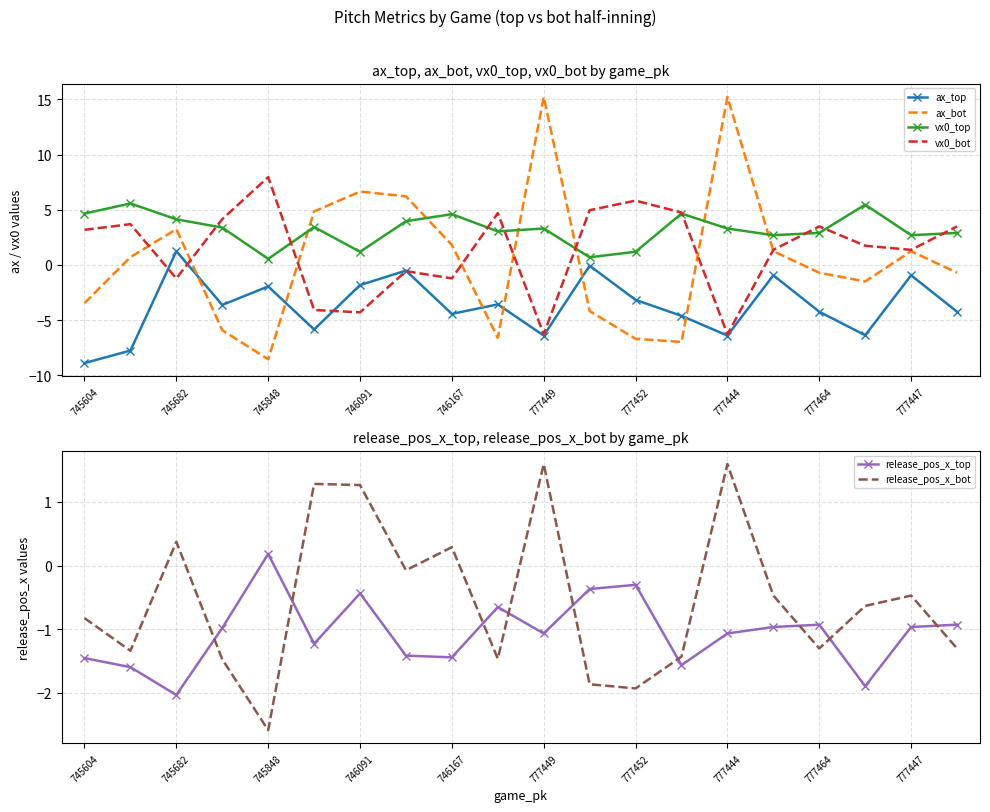

The value of vx0_top at 746091 is 1.2. True or false?

True